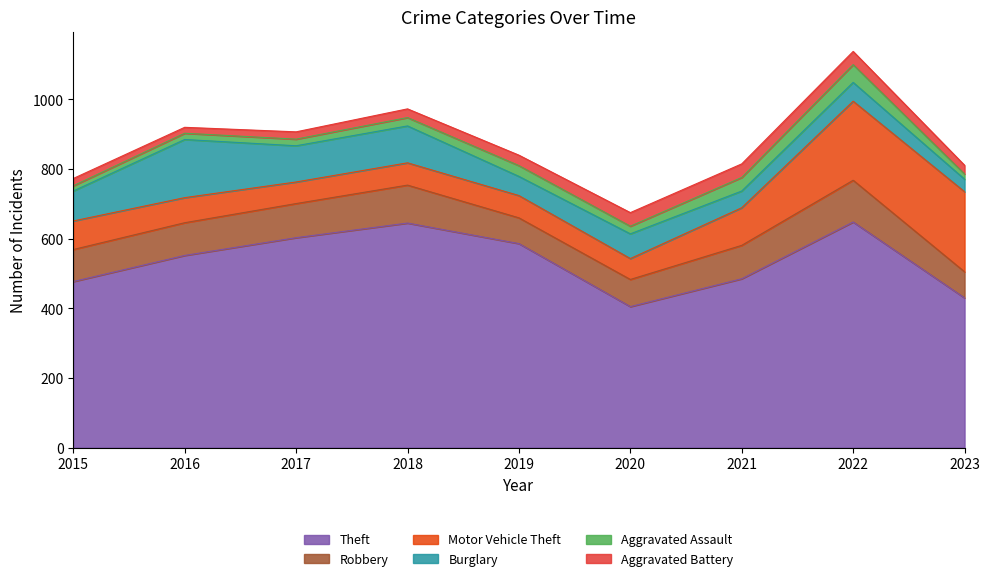

At which label is Theft closest to 526?

2016